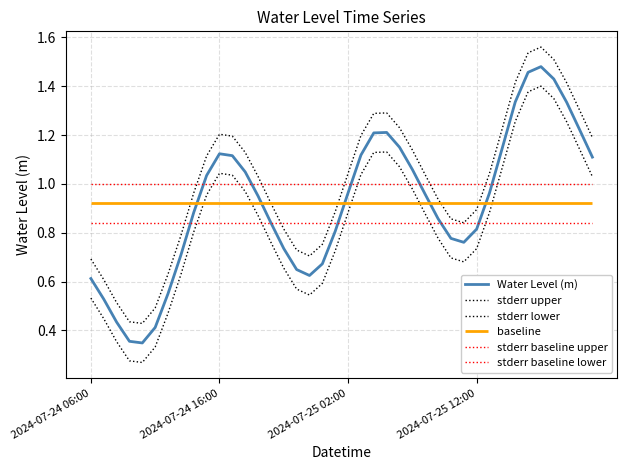

What is the approximate value of stderr lower at 6?

0.5